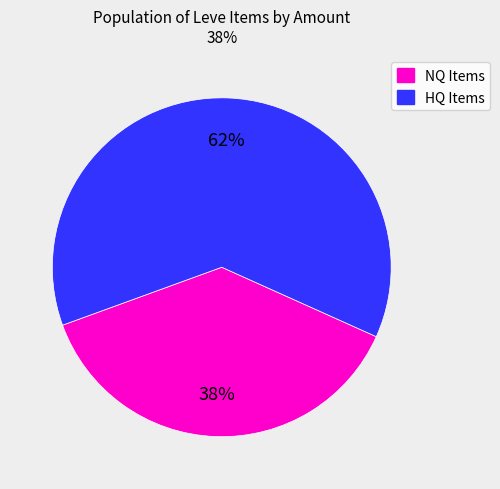

Is there any slice that represents more than half of the pie?

Yes